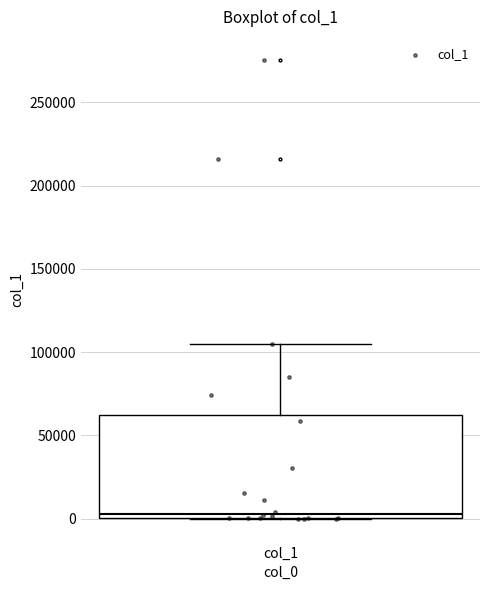

Read this box plot against the y-axis: the position of the median line, the range covered by the box, and the ends of both whiskers. The values are not printed on the chart, so give them approximately, as read against the axis.

median 5000, box 0 to 60000, whiskers 0 to 105000